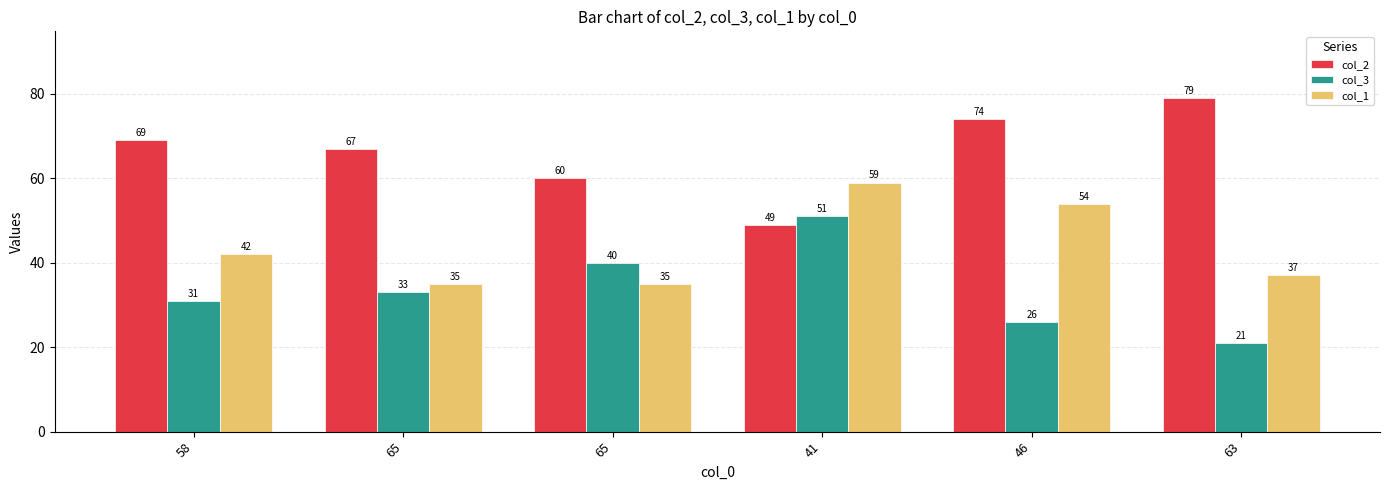

What are all the series names shown in the legend?

col_2, col_3, col_1